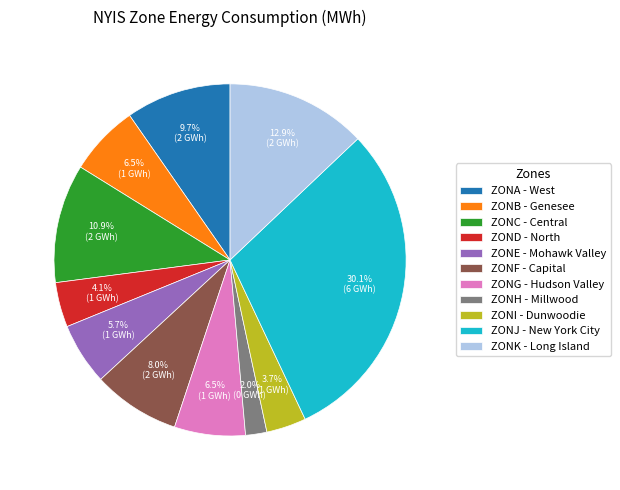

To the nearest percent, what is the difference between the ZONI and ZONJ slice percentages?

26%